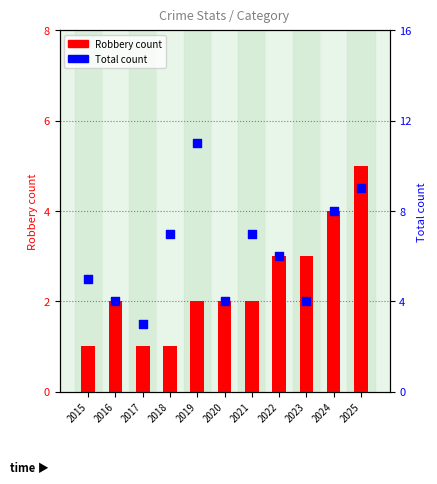

What are all the series names shown in the legend?

Robbery count, Total count